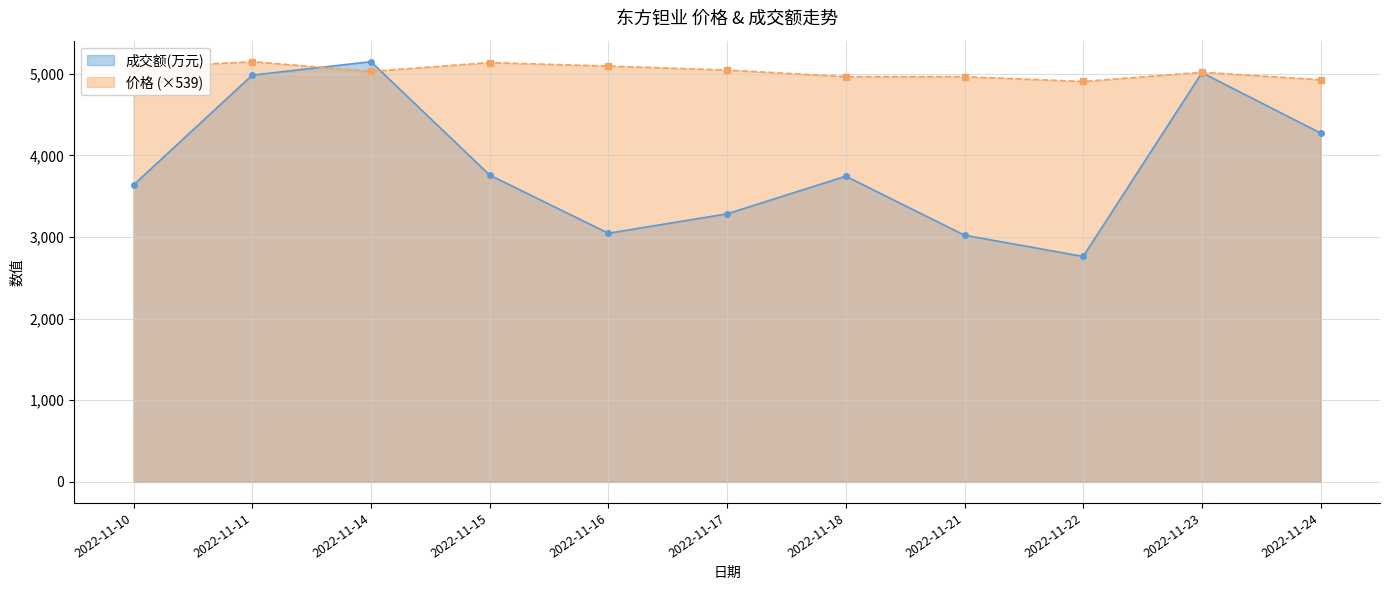

Which series has the widest spread of values?

成交额(万元)